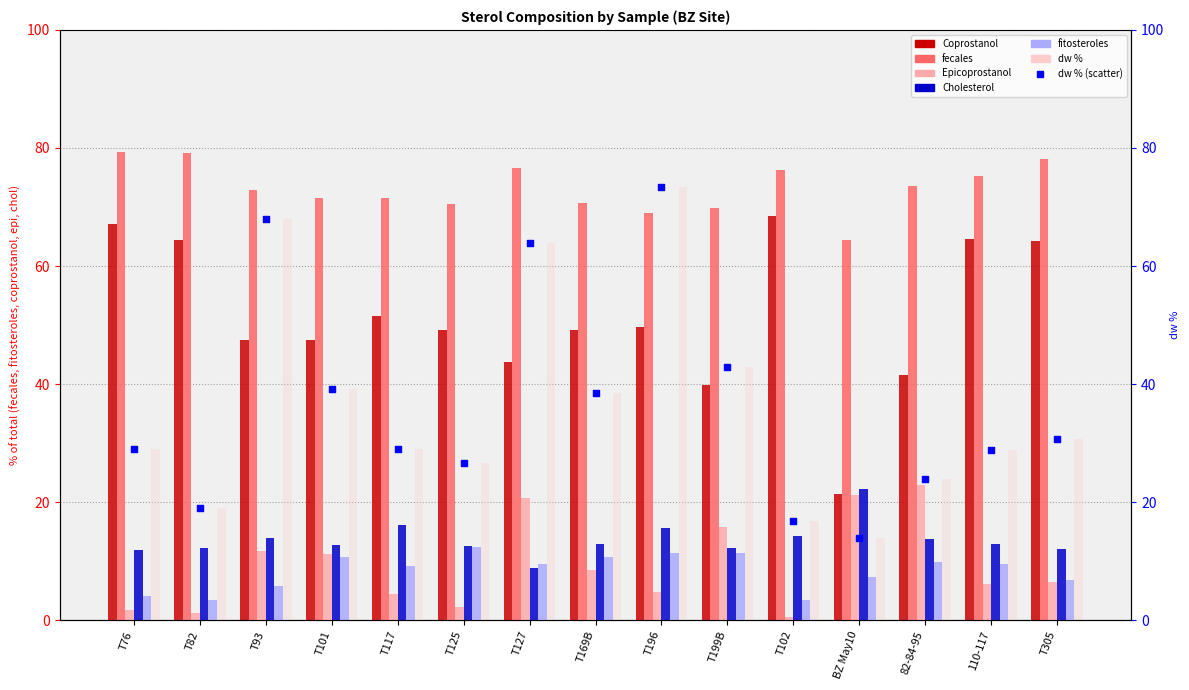

Is the value of fitosteroles at T76 greater than the value of dw % at T102?

No